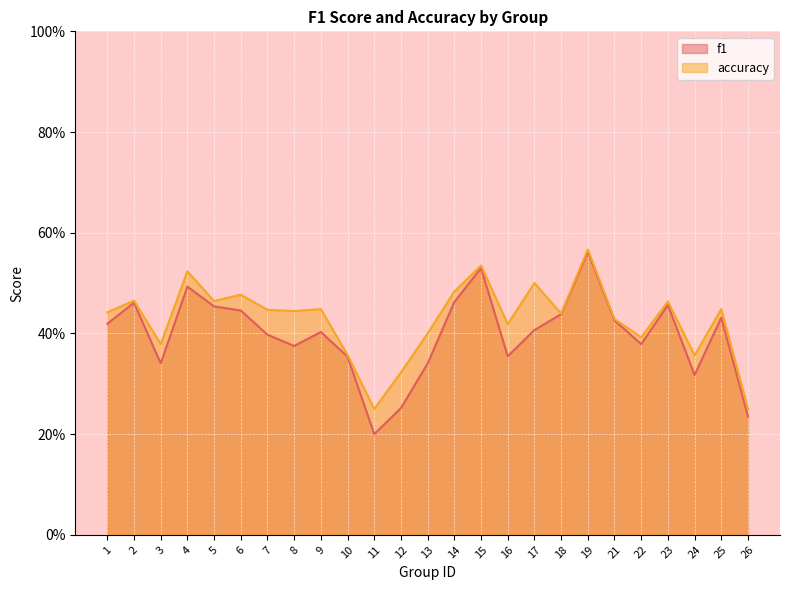

How many interior local valleys does the f1 series have?

6